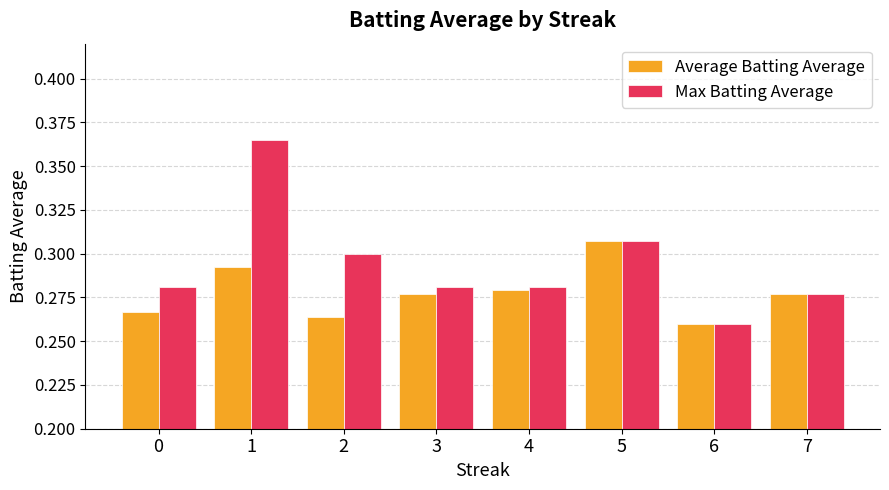

At which category is the sum across all series the highest?

1